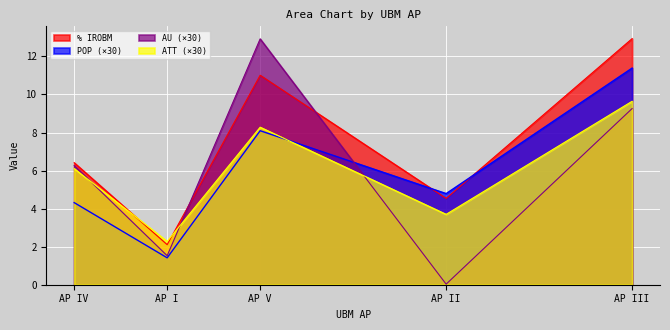

List the labels in order of POP value, smallest first.

AP I, AP IV, AP II, AP V, AP III